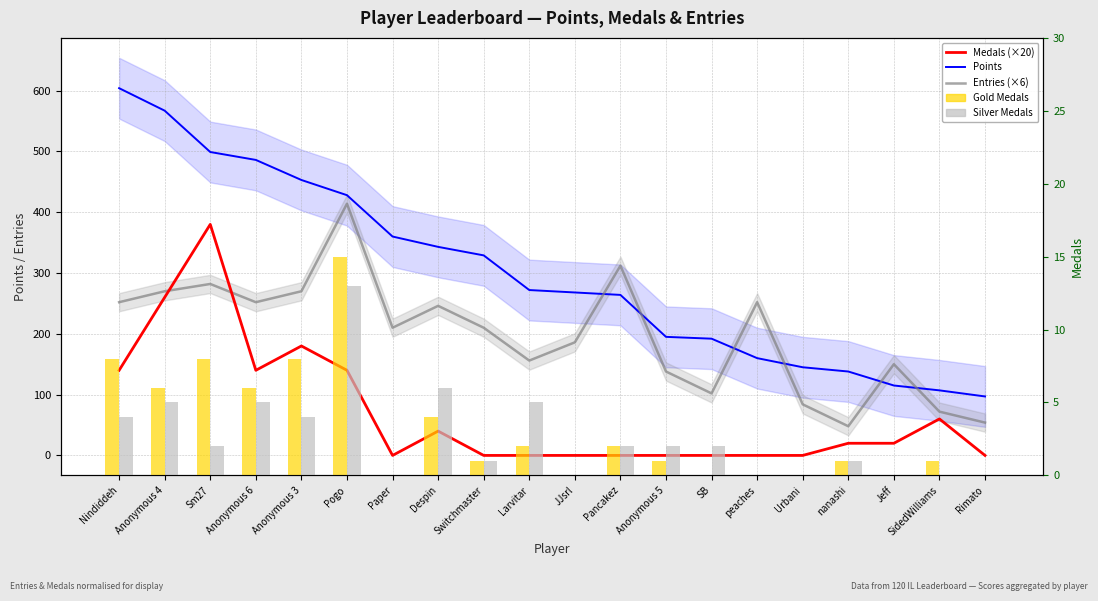

Which series changed the most between Urbani and Rimato?

Points